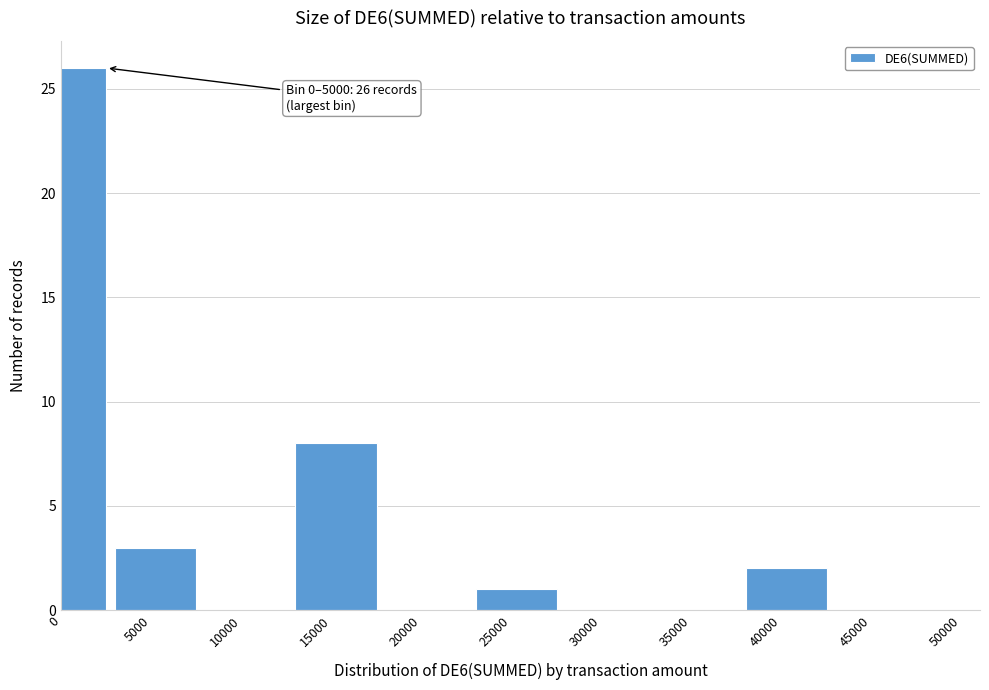

Reading left to right, what are all the values shown in this chart?

0=26	5000=3	10000=0	15000=8	20000=0	25000=1	30000=0	35000=0	40000=2	45000=0